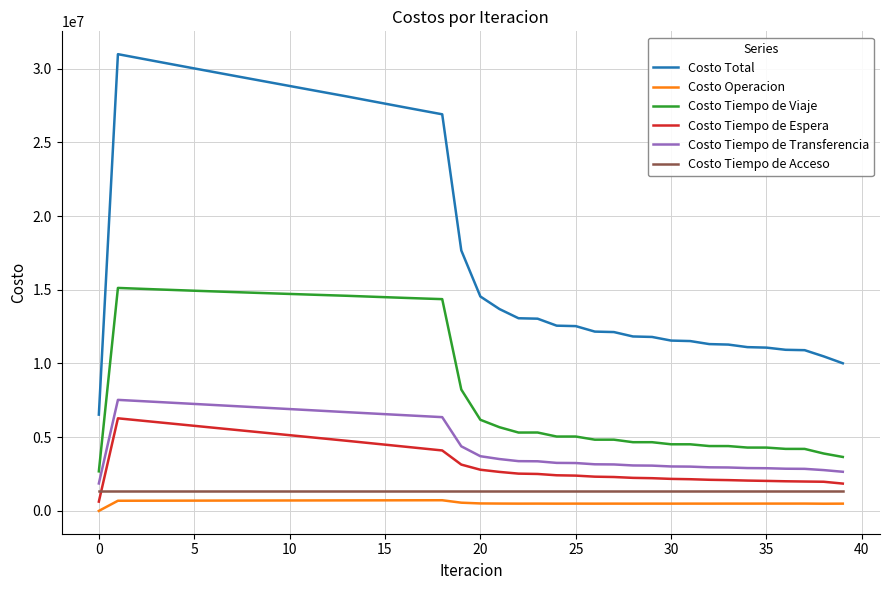

What is the greatest value displayed?

30980476.6